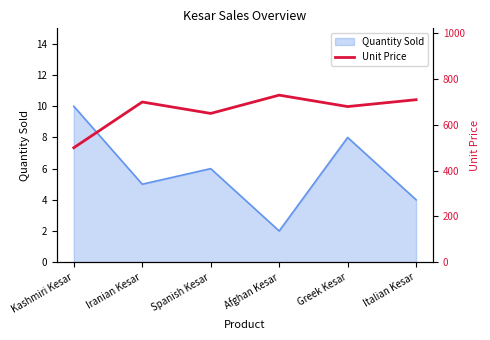

What is the label of the 4th point from the left?

Afghan Kesar